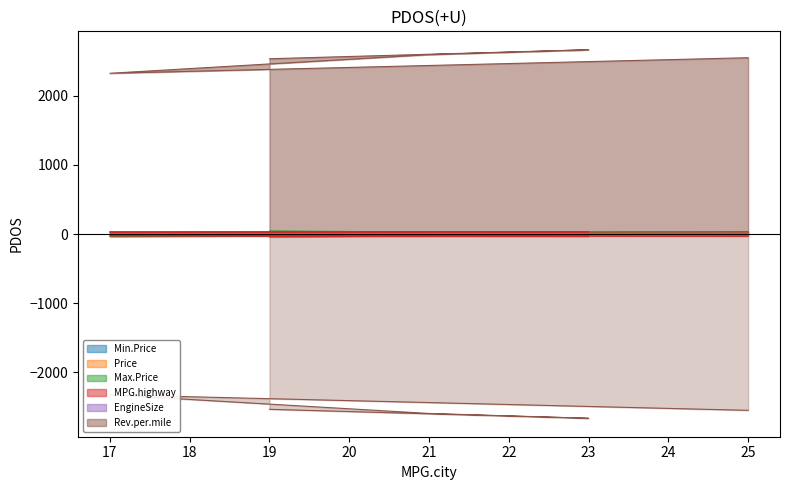

What are all the series names shown in the legend?

Min.Price, Price, Max.Price, MPG.highway, EngineSize, Rev.per.mile